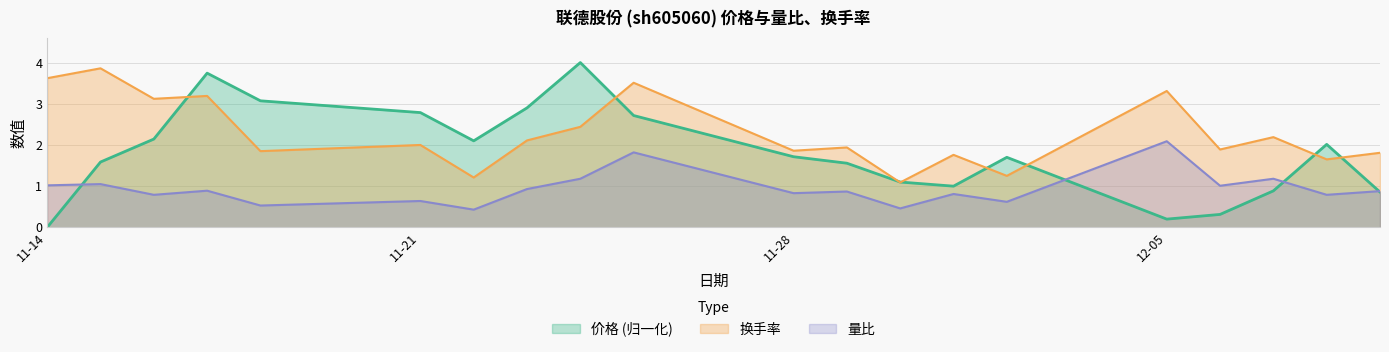

What is the maximum value shown in the chart?

4.0